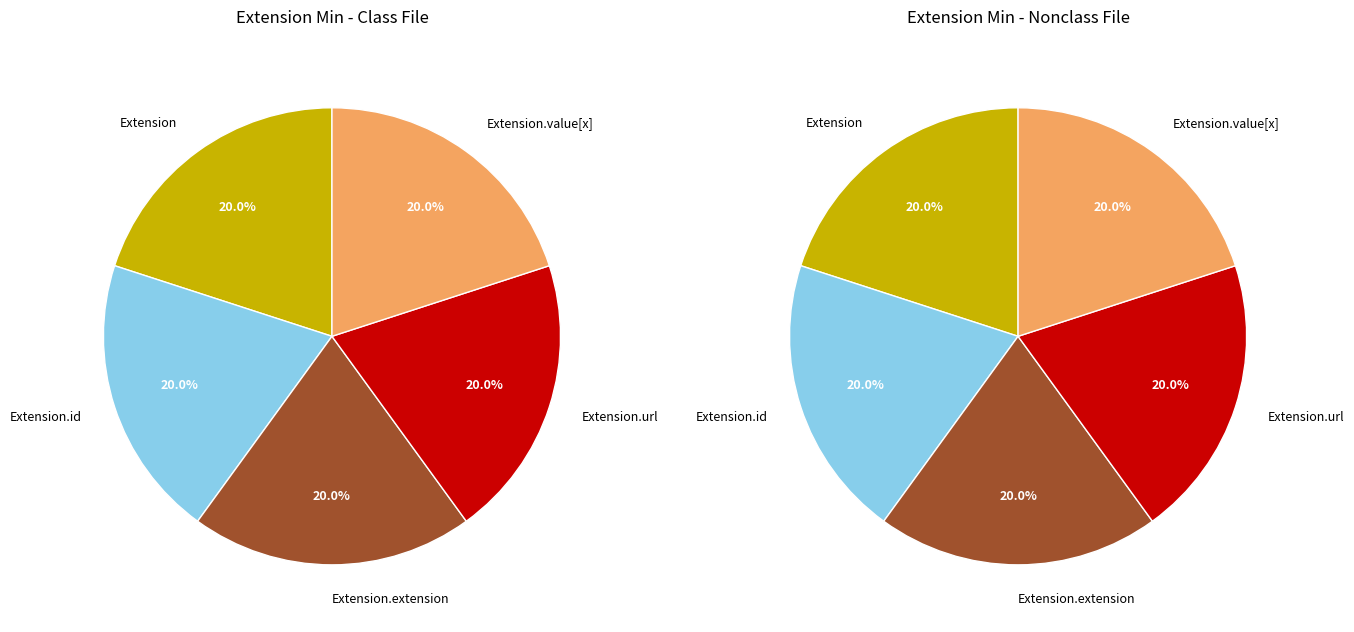

Rank the categories by value from lowest to highest.

Extension, Extension.id, Extension.extension, Extension.value[x], Extension.url